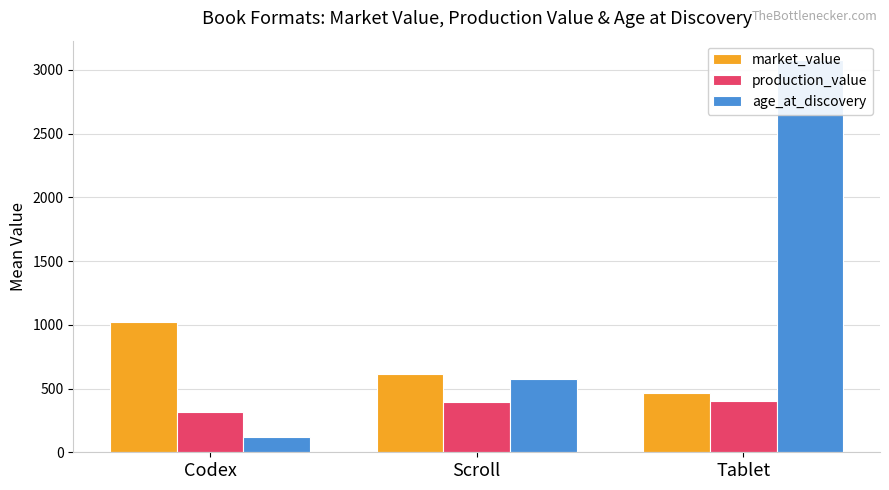

At how many categories does at least one series exceed 936?

2